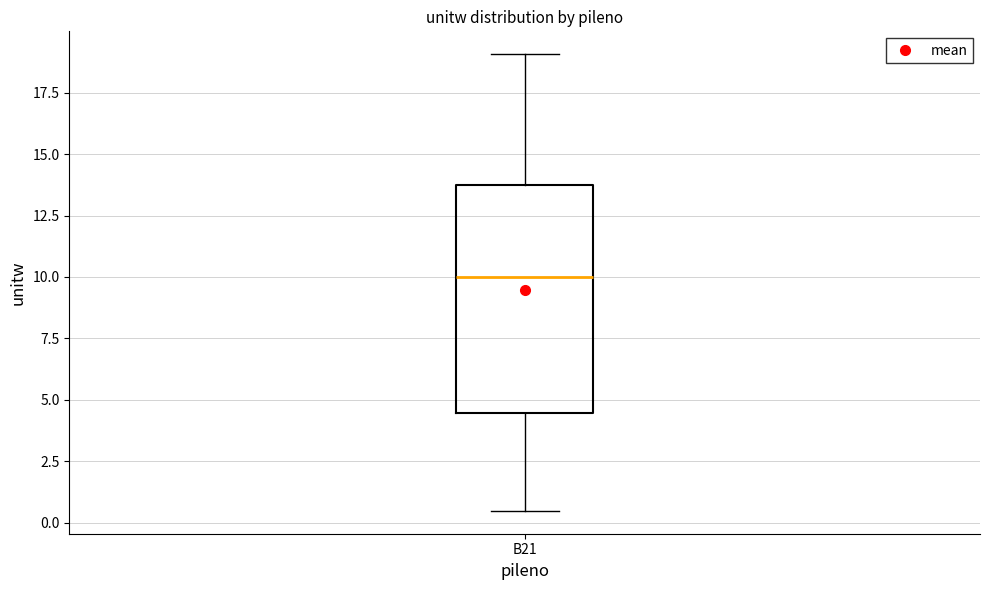

Where does the lower whisker of the box for B21 end on the y-axis? The values are not printed on the chart, so give them approximately, as read against the axis.

0.5